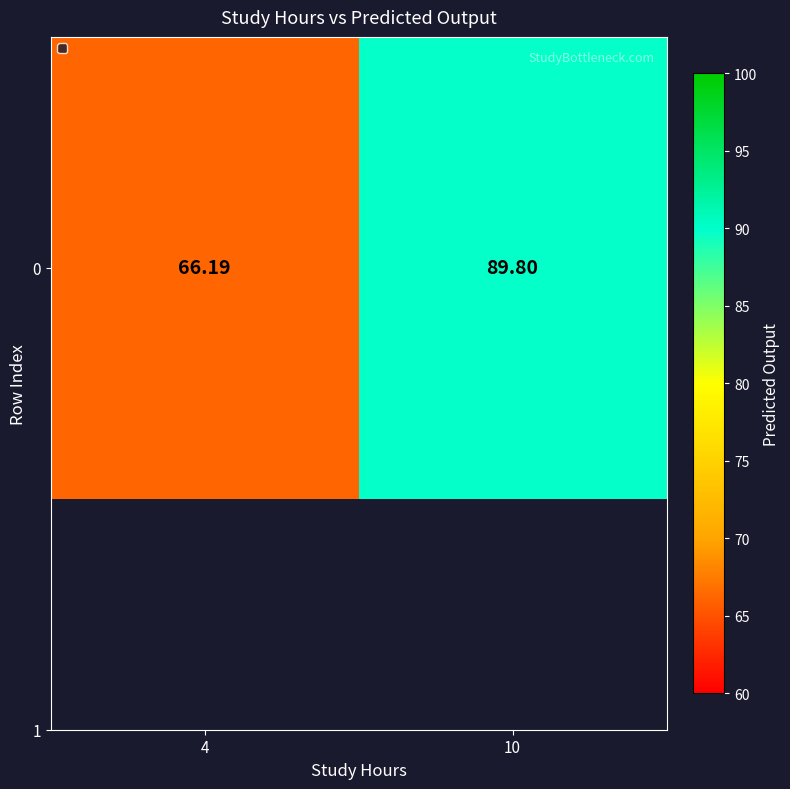

Reading right to left, list all the values displayed in this chart.

10=89.8	4=66.2